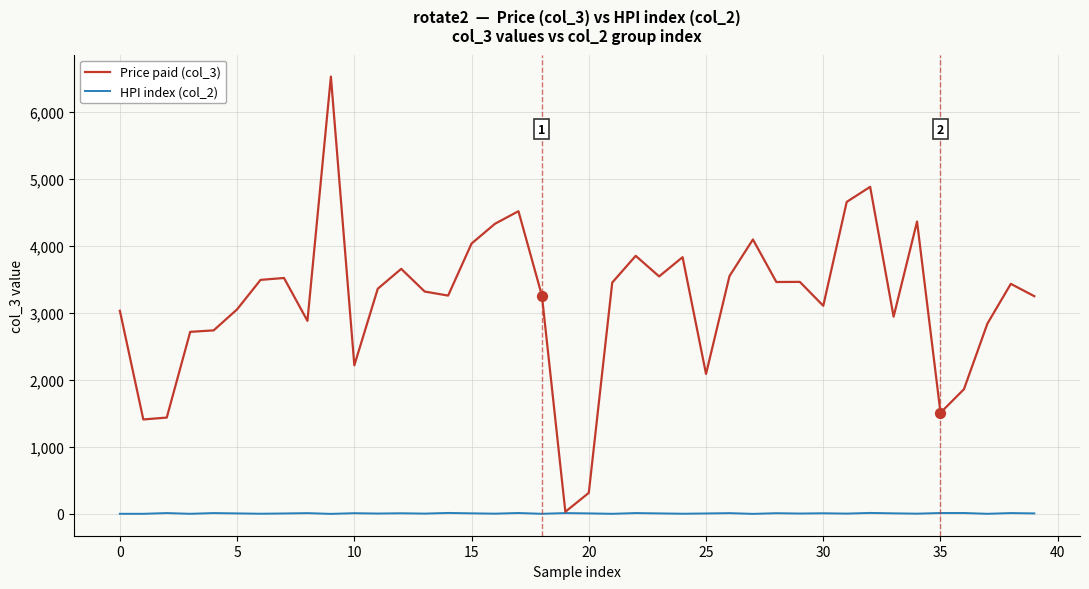

Which series has the largest range (max minus min)?

Price paid (col_3)